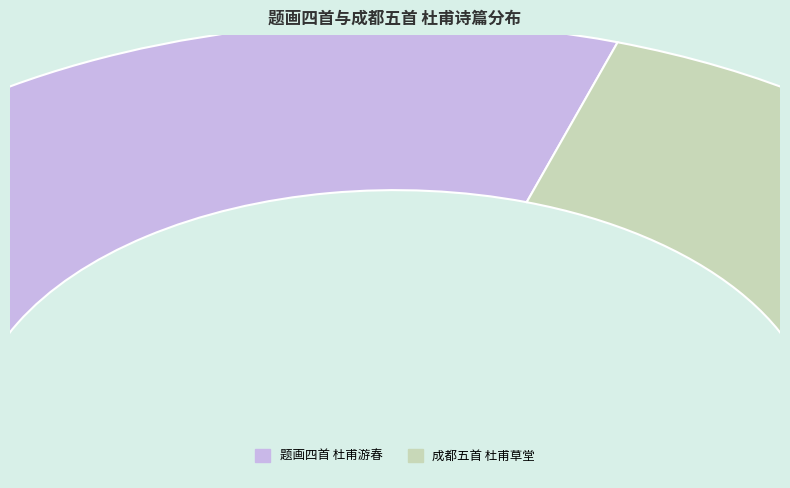

What portion of the pie excludes 题画四首 杜甫游春?

39.9%